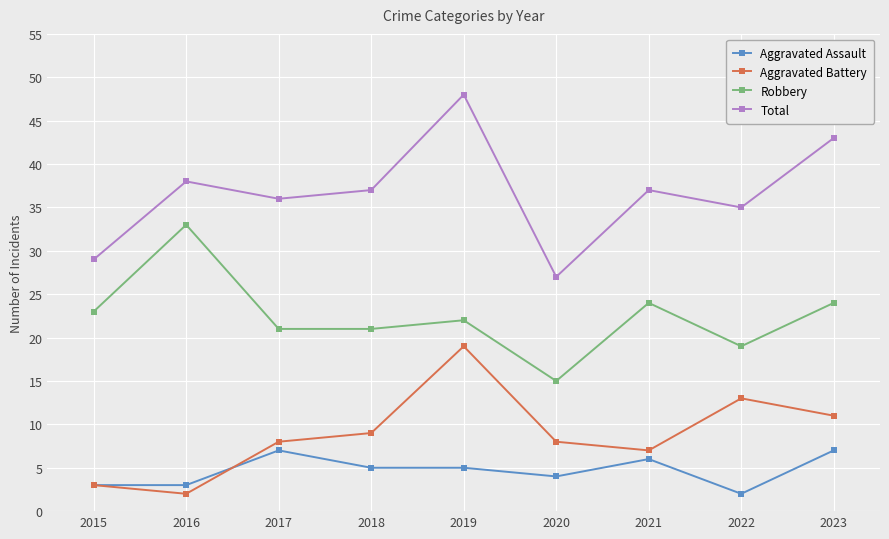

Rank the series by their maximum value, from highest to lowest.

Total, Robbery, Aggravated Battery, Aggravated Assault